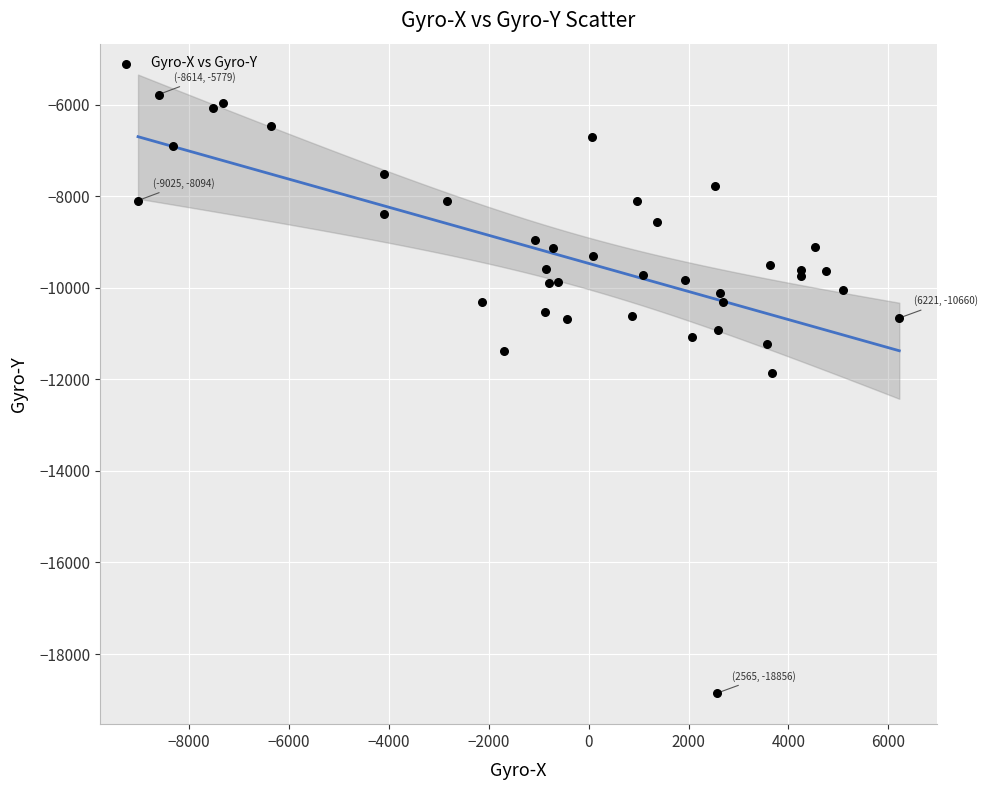

What Y value in the scatter plot is closest to -12317?

-11856